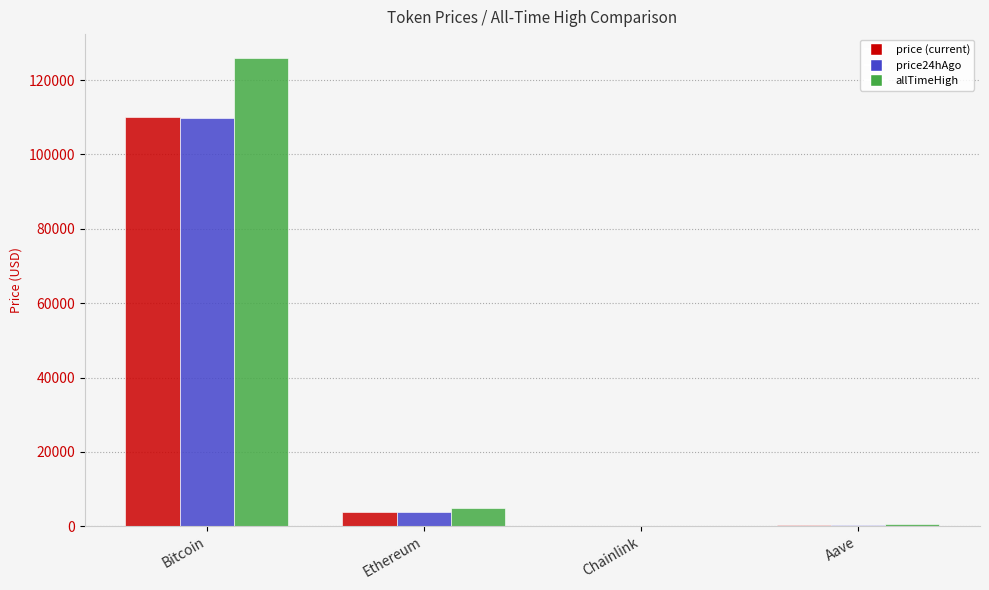

What is the greatest value displayed?

126080.0